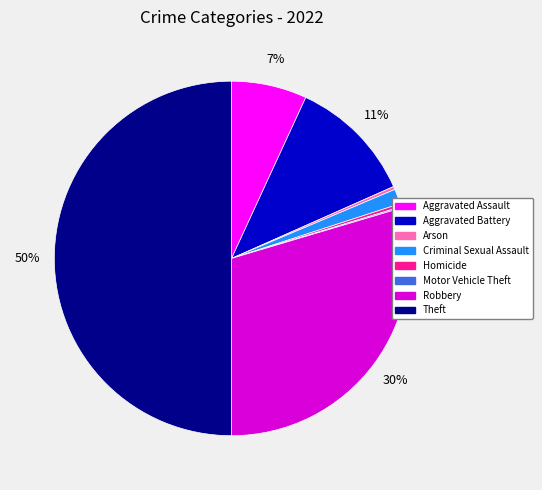

Is Aggravated Assault the majority of the pie?

No